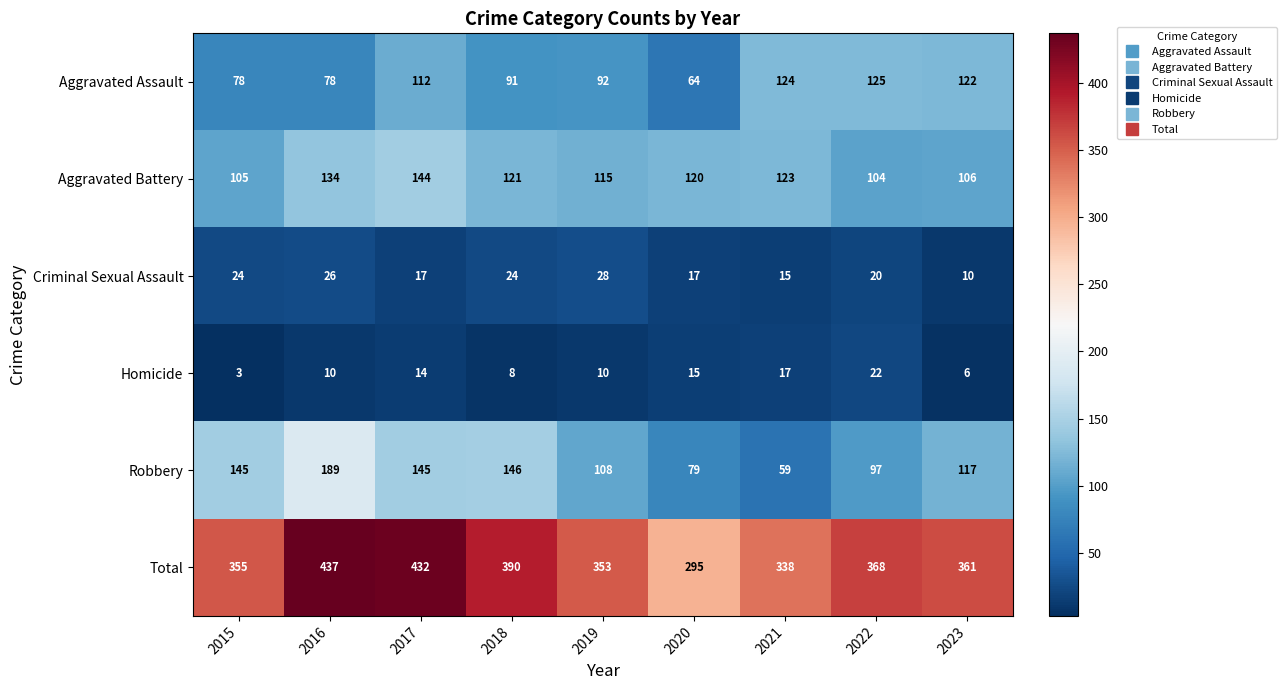

Rank the series by their maximum value, from lowest to highest.

Homicide, Criminal Sexual Assault, Aggravated Assault, Aggravated Battery, Robbery, Total